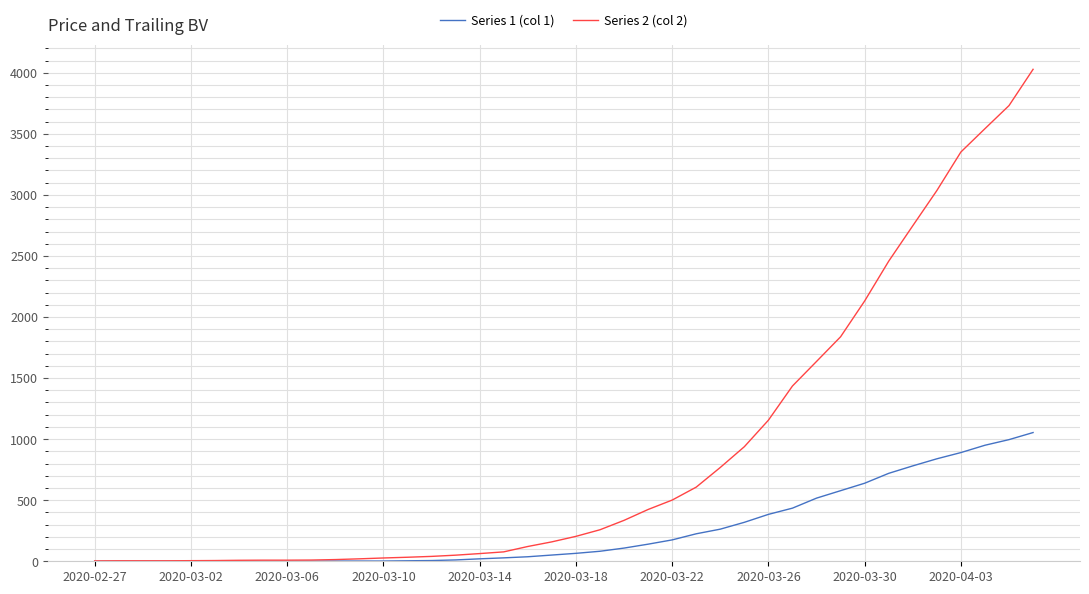

What is the greatest value displayed?

4028